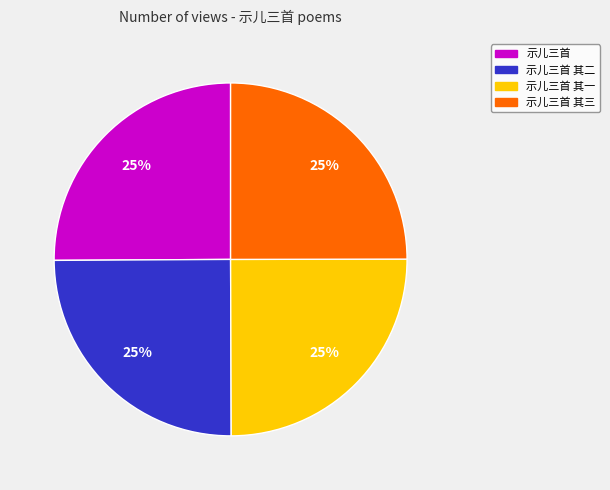

Does 示儿三首 其一 represent more than half of the total?

No